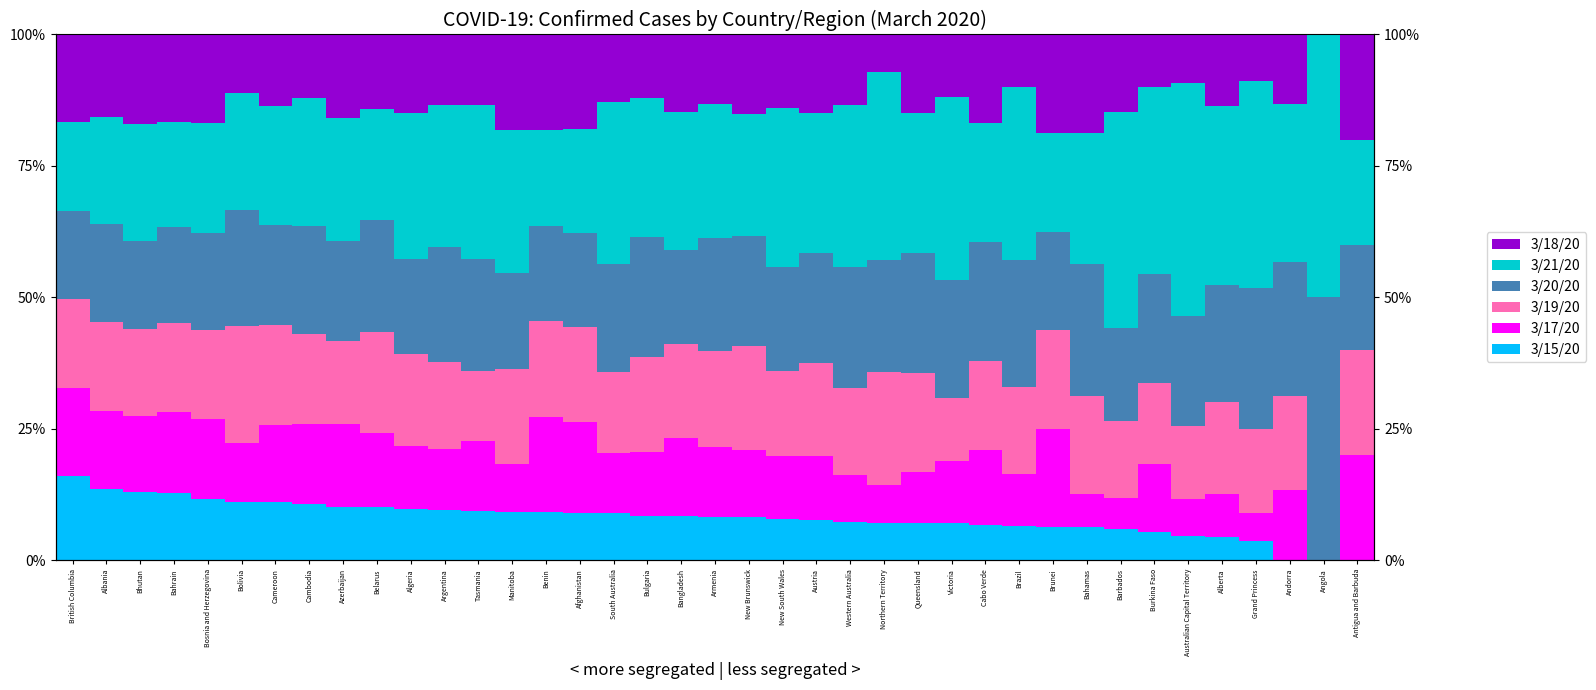

List the series in order of their peak value, lowest first.

3/15/20, 3/17/20, 3/18/20, 3/19/20, 3/20/20, 3/21/20